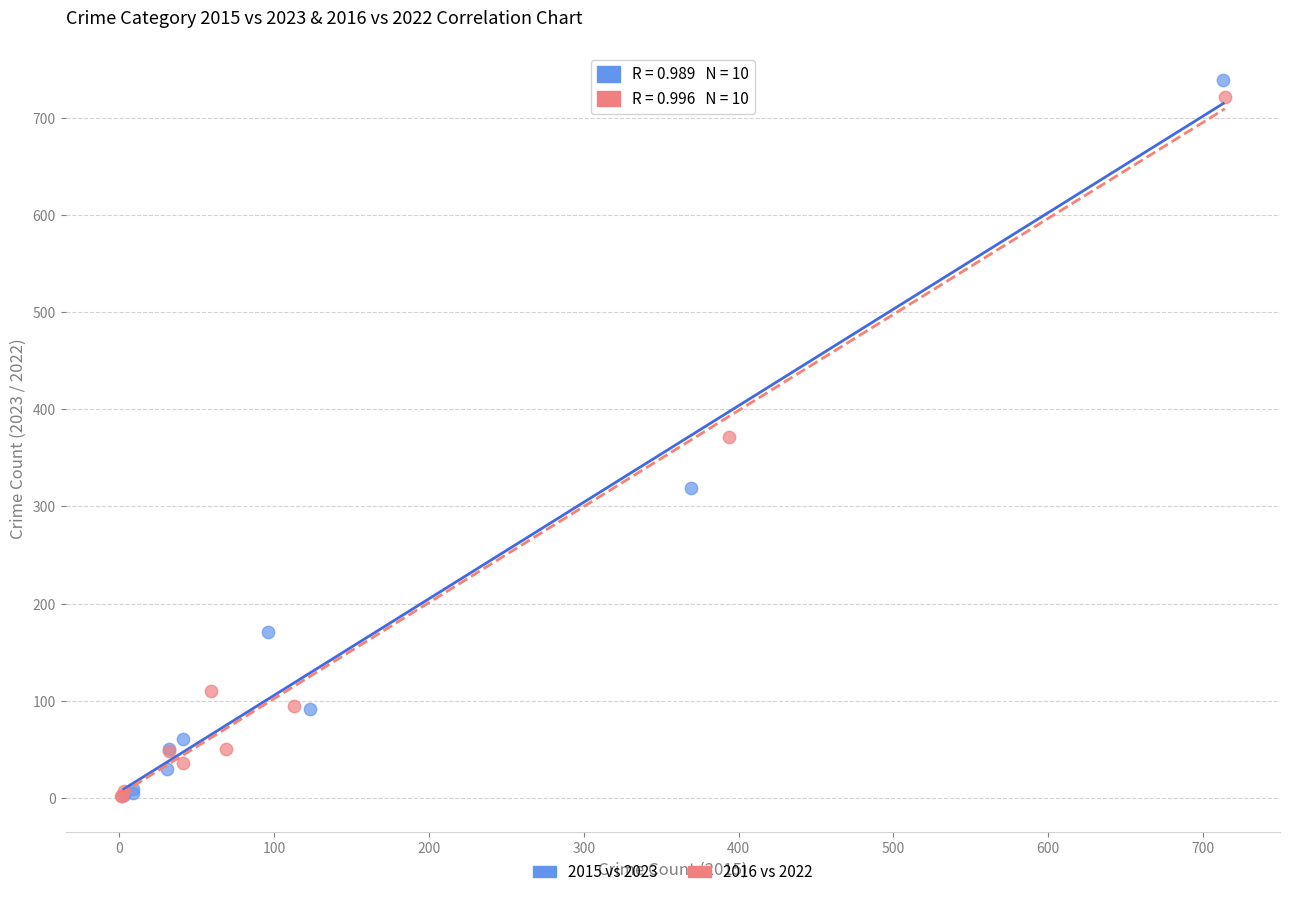

Which series has the largest Y range (max minus min)?

2015 vs 2023